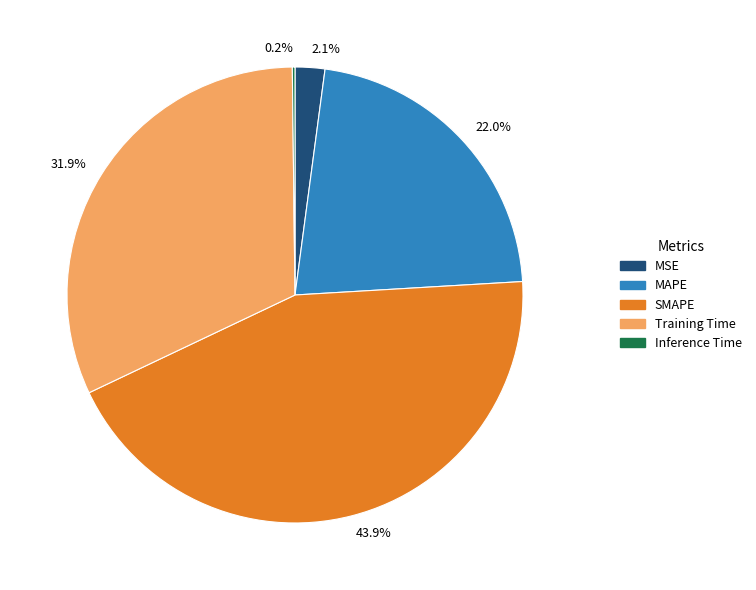

Which slice is the largest?

SMAPE